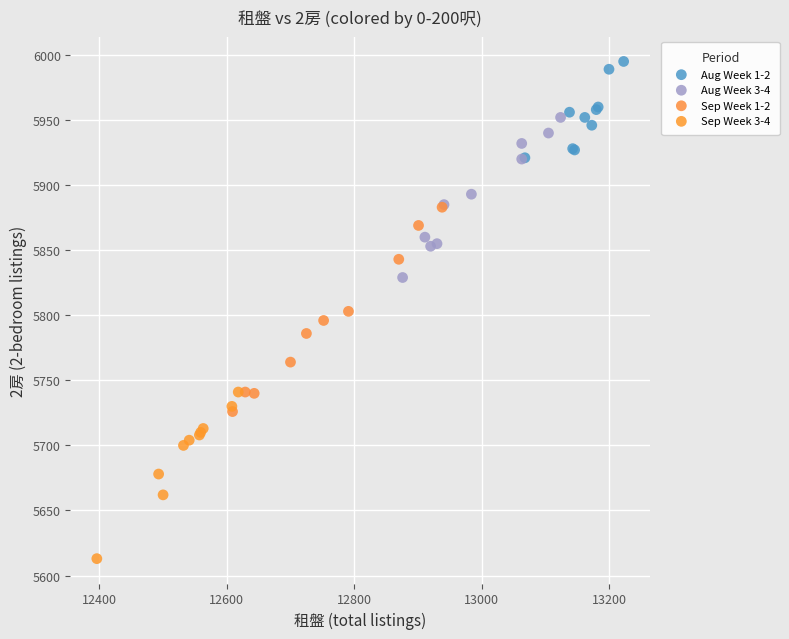

What are all the series names shown in the legend?

Aug Week 1-2, Aug Week 3-4, Sep Week 1-2, Sep Week 3-4